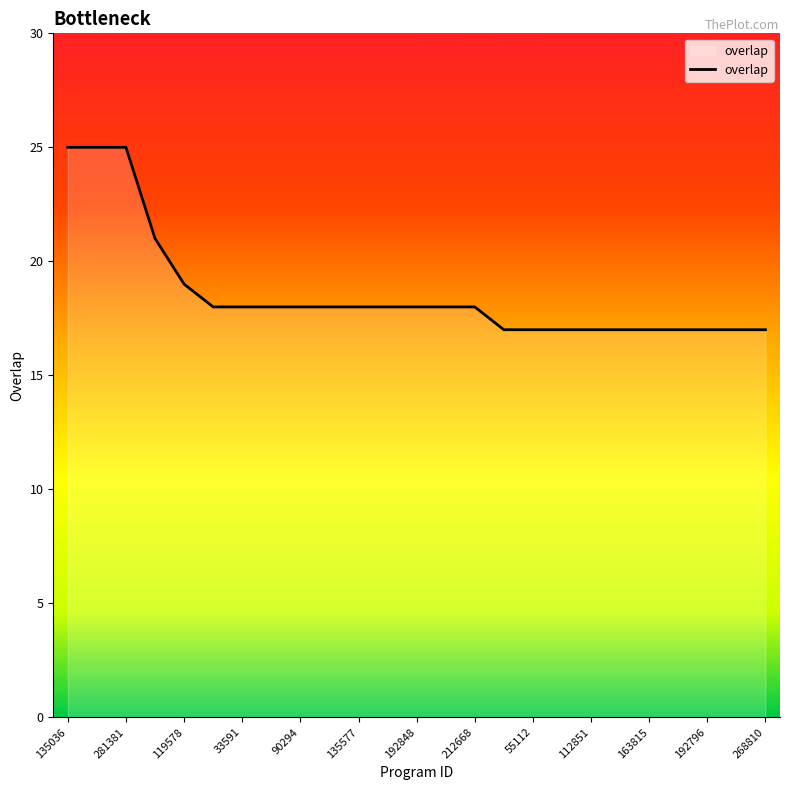

What is the sum of all values?

465